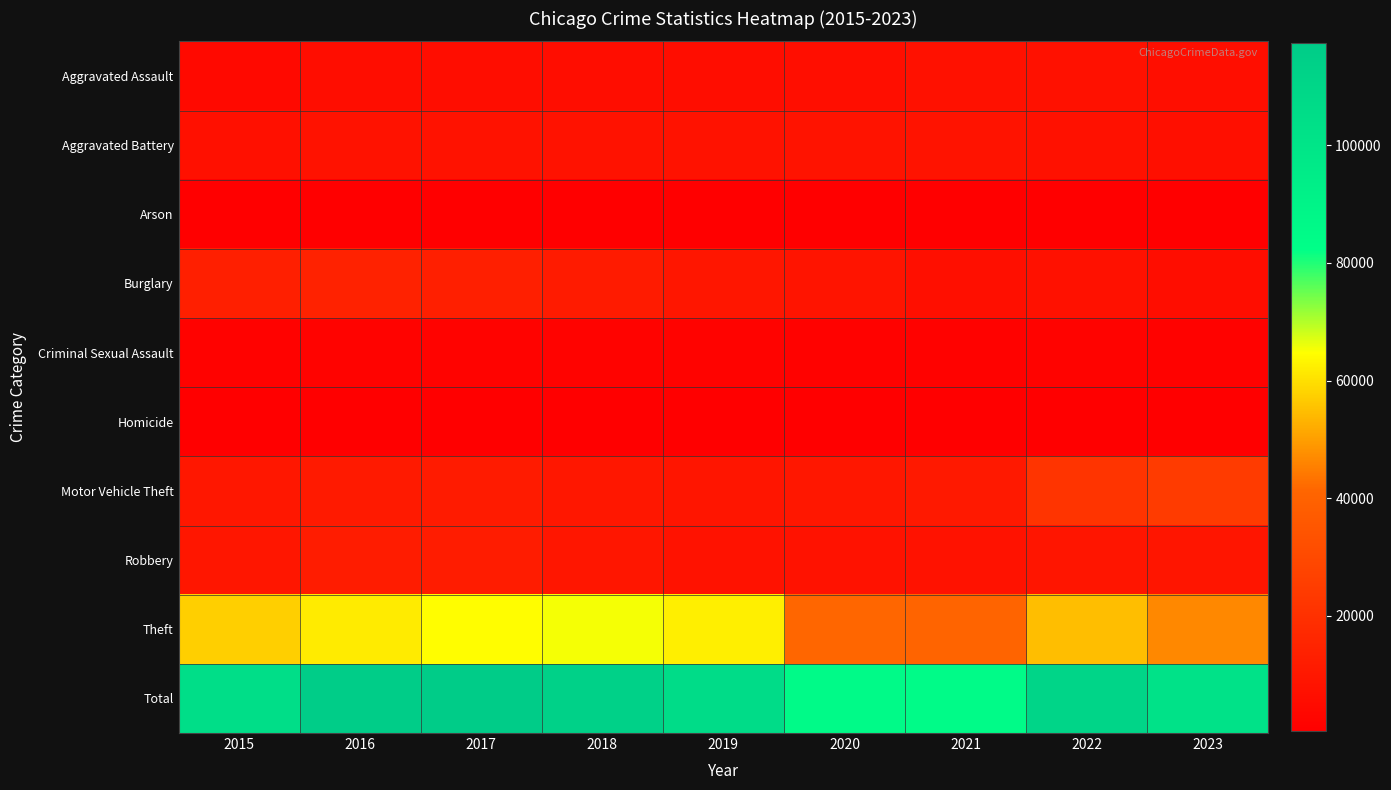

Which has a higher value, 2020 or 2023?

2023